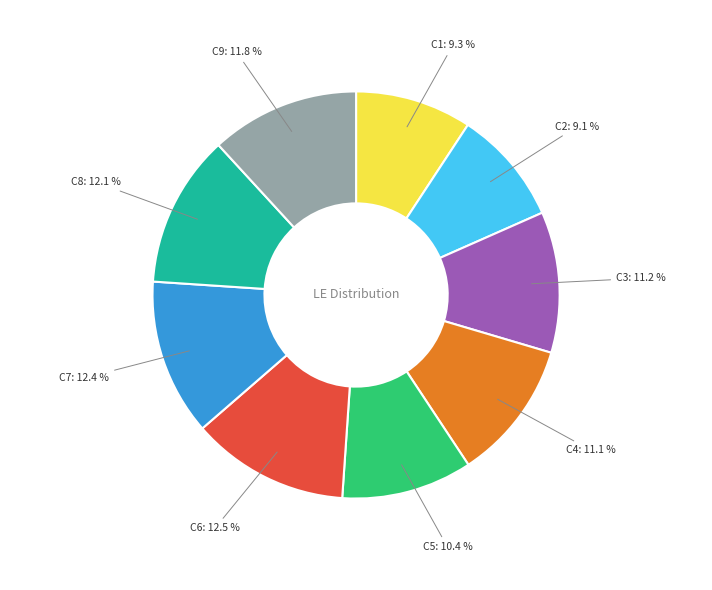

Is there a majority slice in this chart?

No